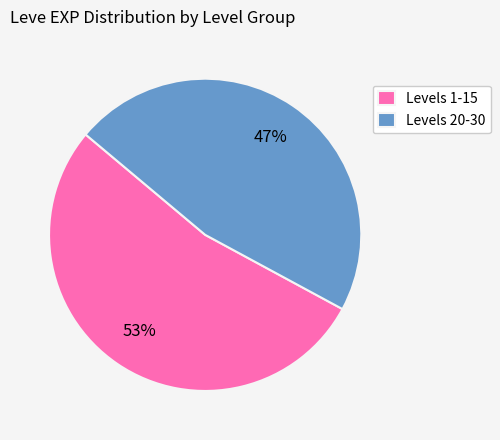

What is the largest slice in the pie chart?

Levels 1-15